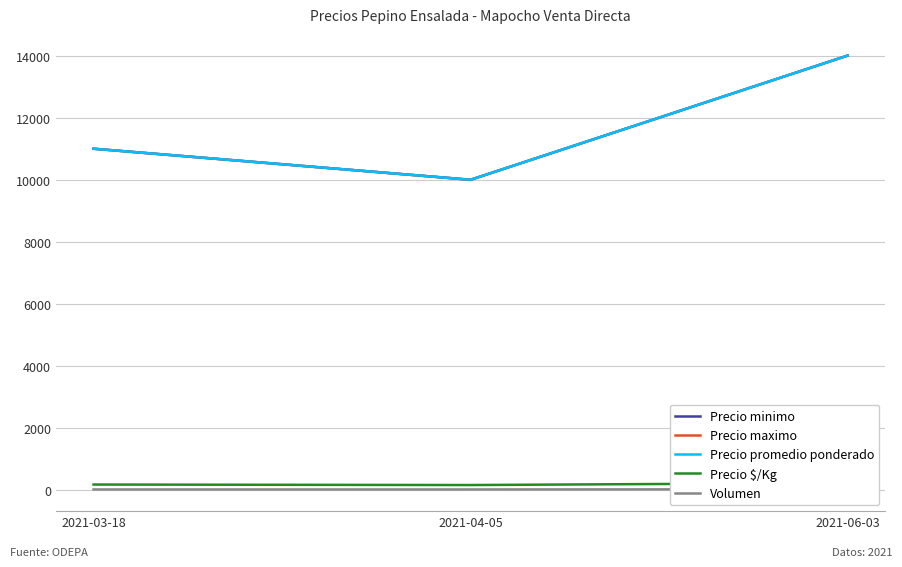

The value of Volumen at 2021-03-18 is 25. True or false?

True